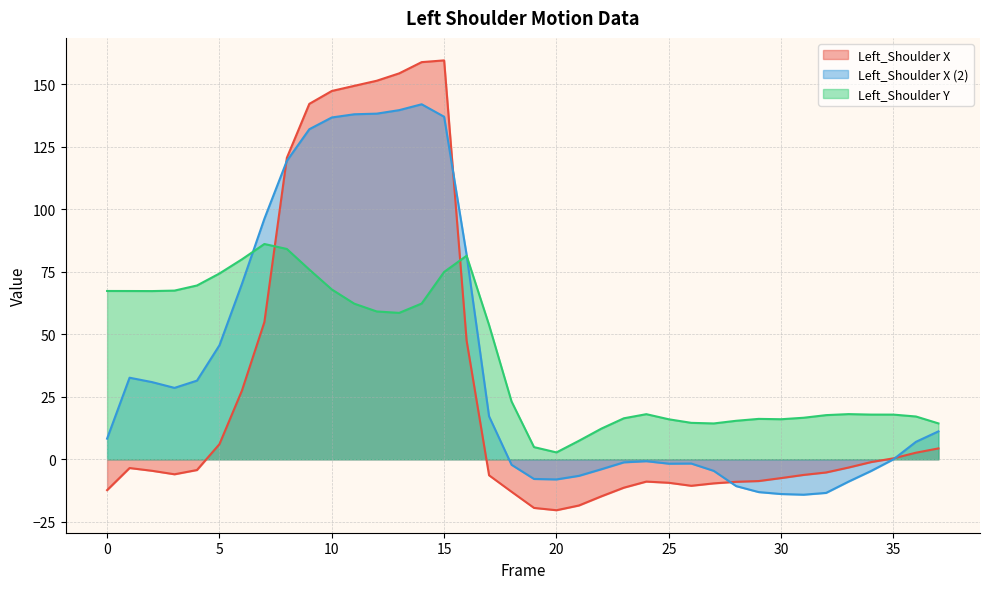

At which label is Left_Shoulder X closest to 69?

7